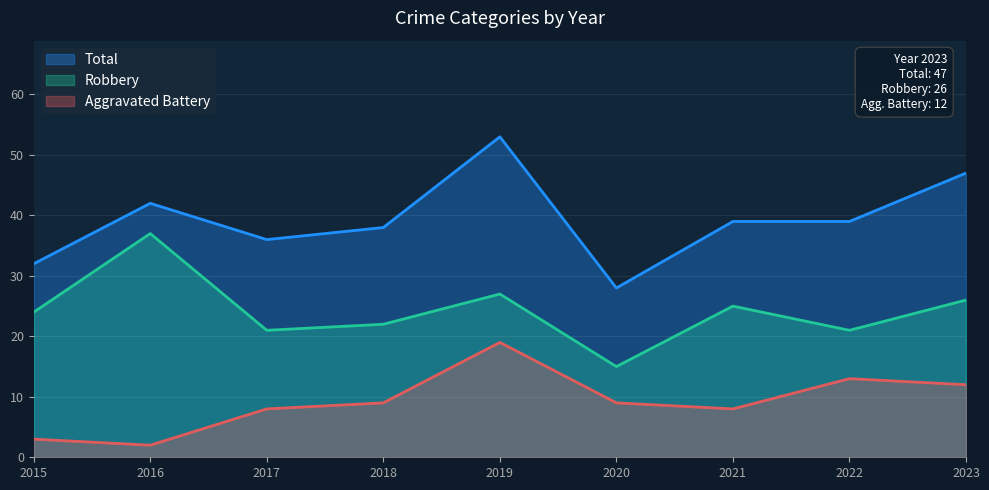

Rank the categories by Total value from highest to lowest.

2019, 2023, 2016, 2021, 2022, 2018, 2017, 2015, 2020